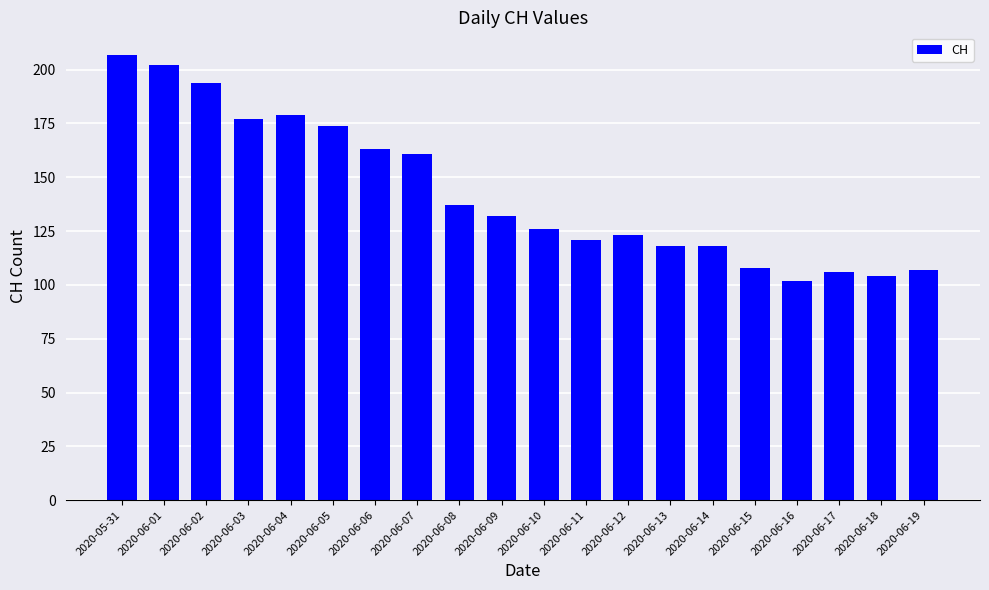

Does the chart contain any negative values?

No